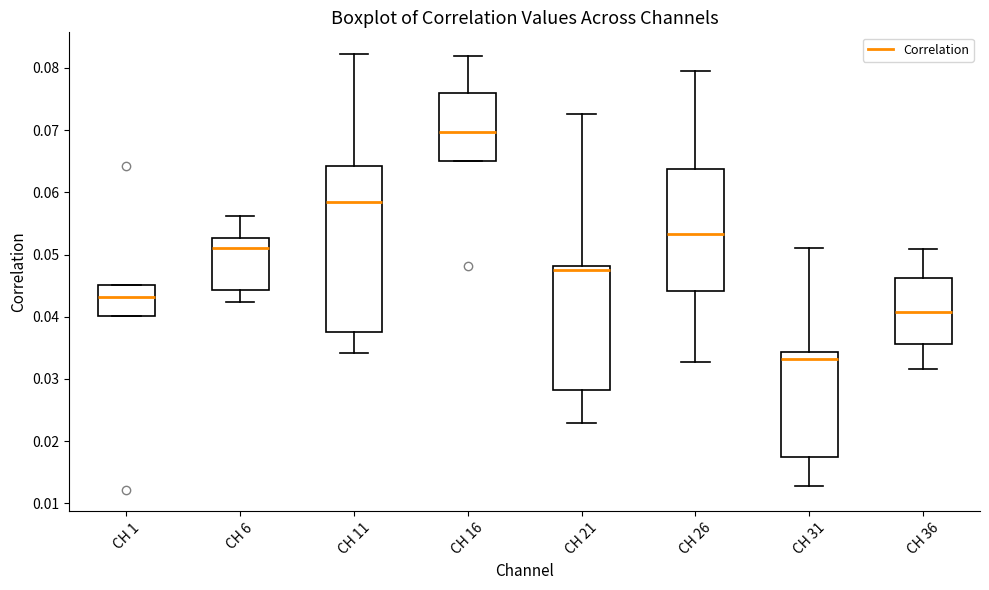

Which box has the lowest median line?

CH 31